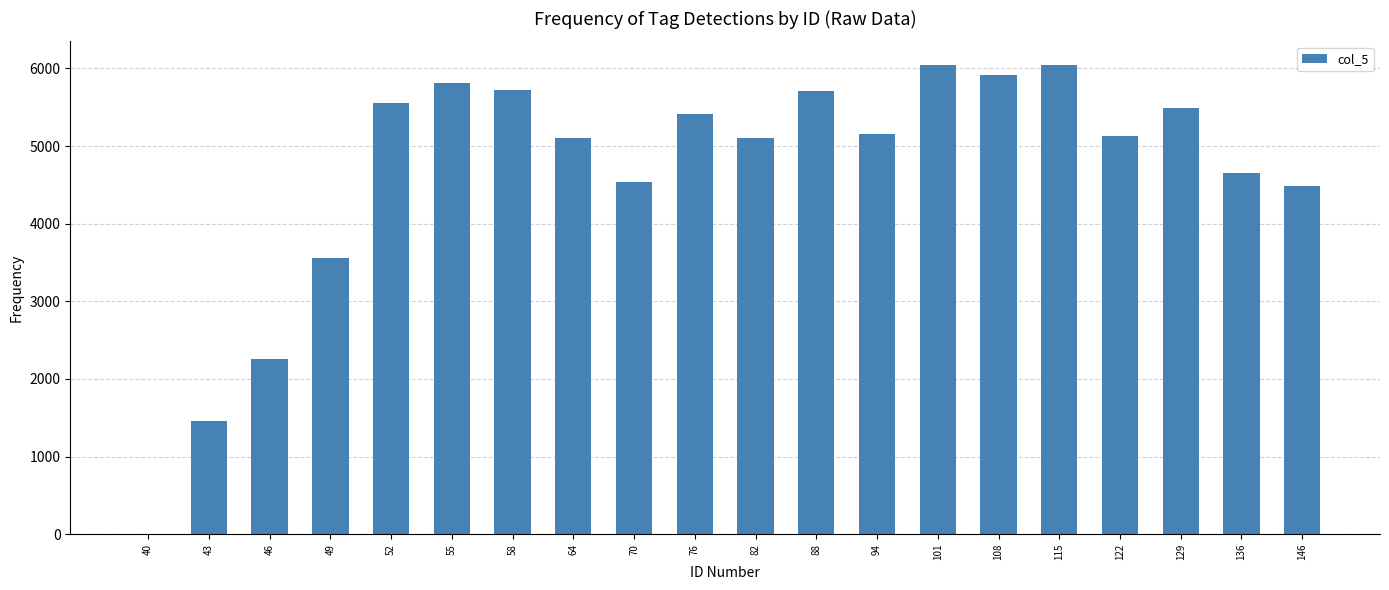

What is the change in value from 43 to 136?

+3188.4